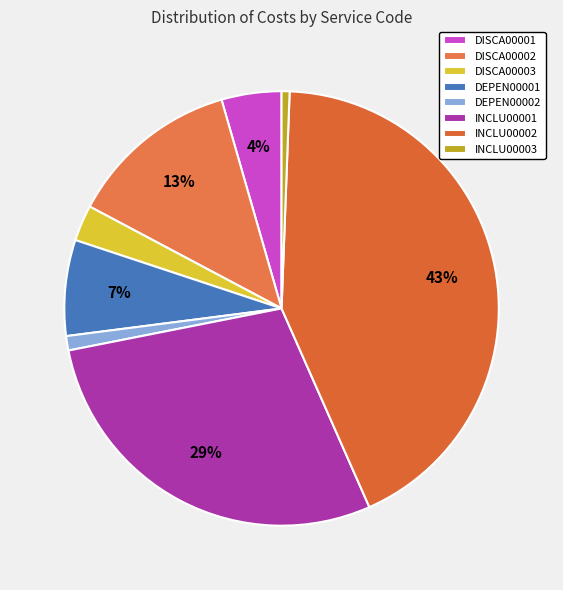

Which slice is the smallest?

INCLU00003